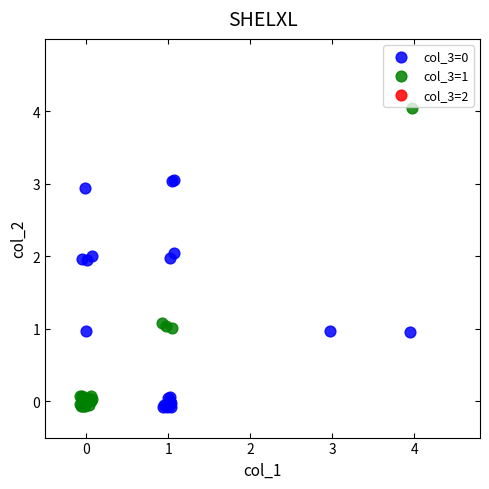

Which series reaches the maximum Y coordinate?

col_3=1